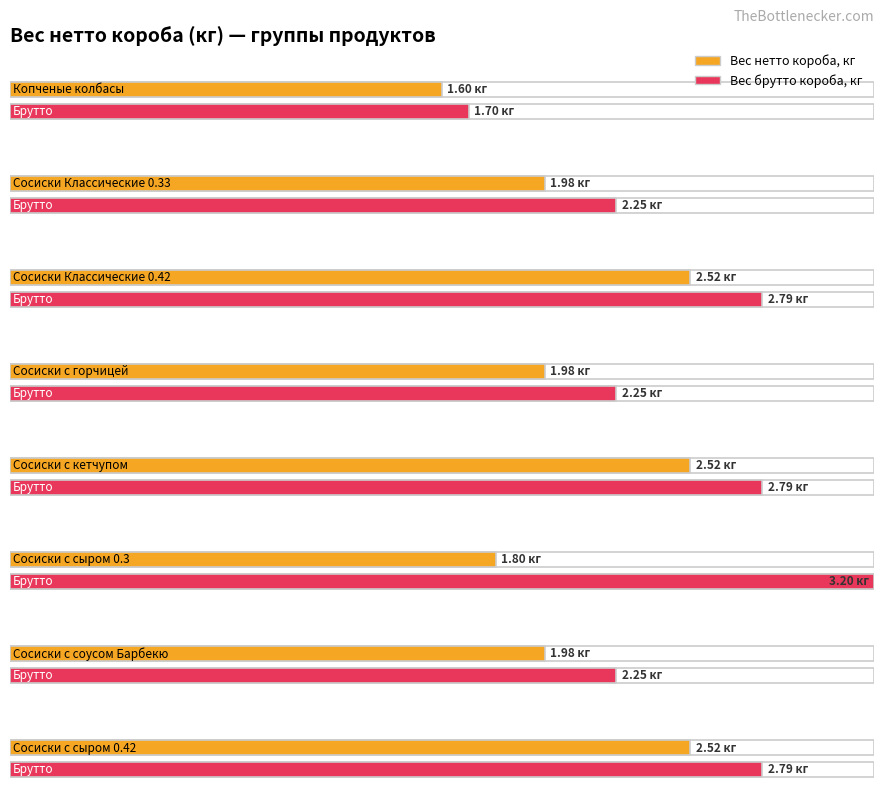

At which category does the chart reach its peak across all series?

Сосиски с сыром 0.3